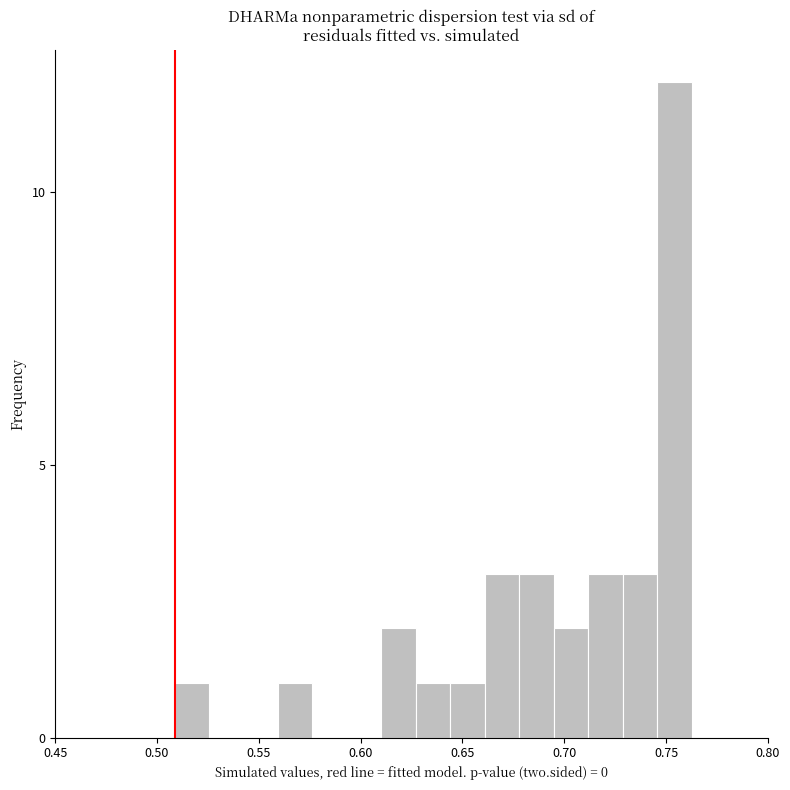

Read against the x-axis, roughly where is the centre of the tallest bar?

0.755